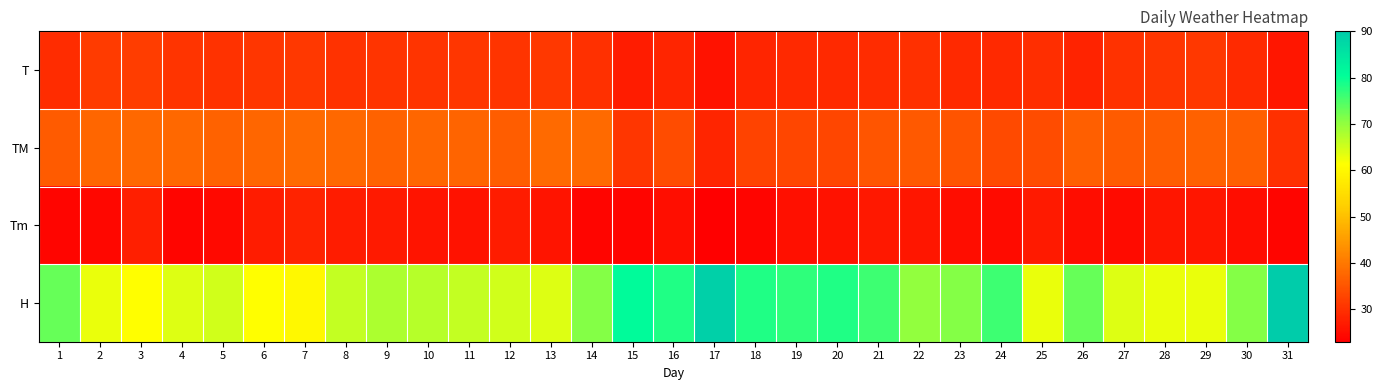

Which series has the largest total across all categories?

H